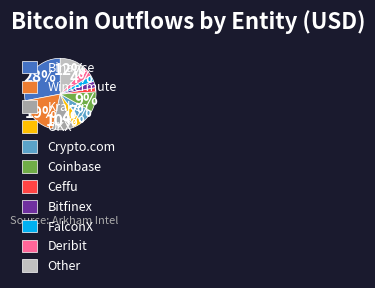

To the nearest percent, what is the difference between the Deribit and Binance slice percentages?

24%